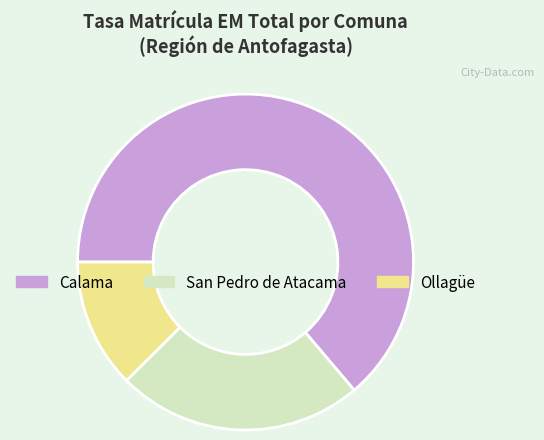

How many slices are in this pie chart?

3